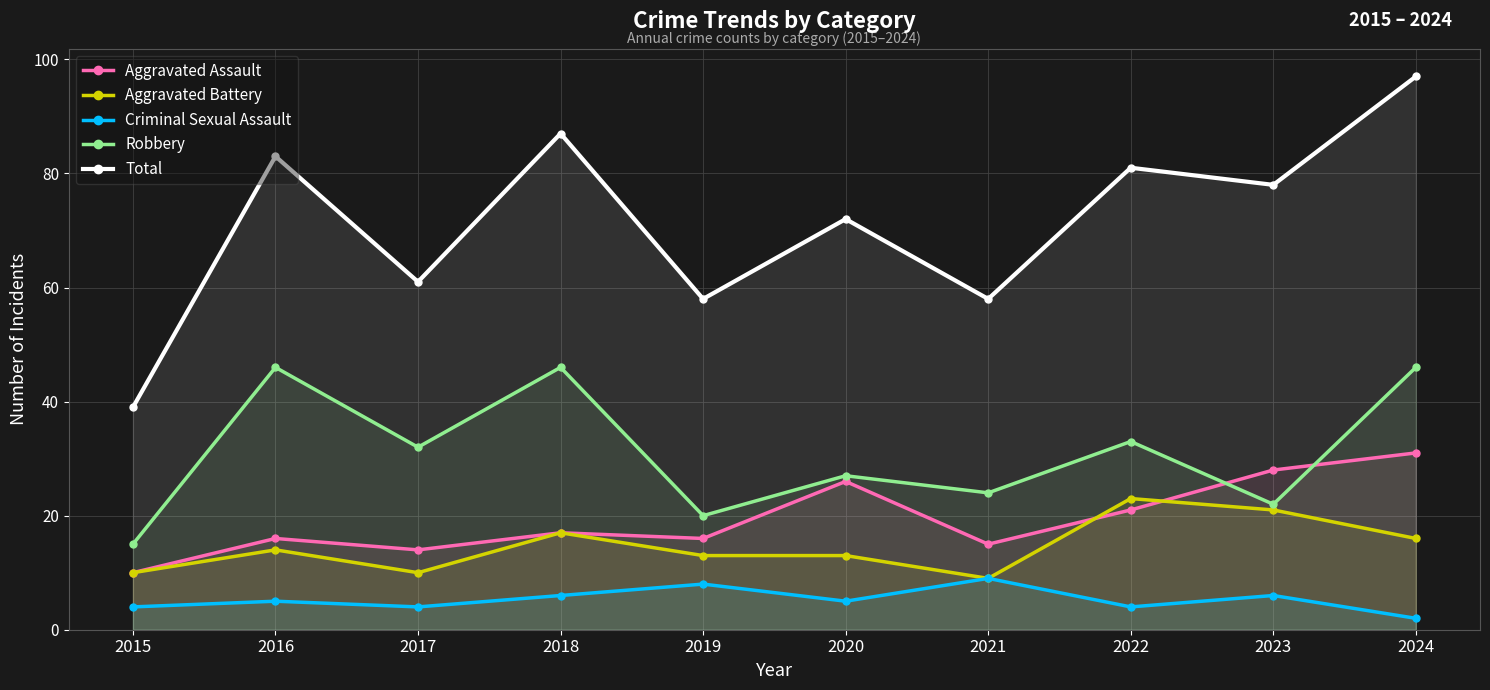

Which has a higher value, 2020 or 2018?

2020